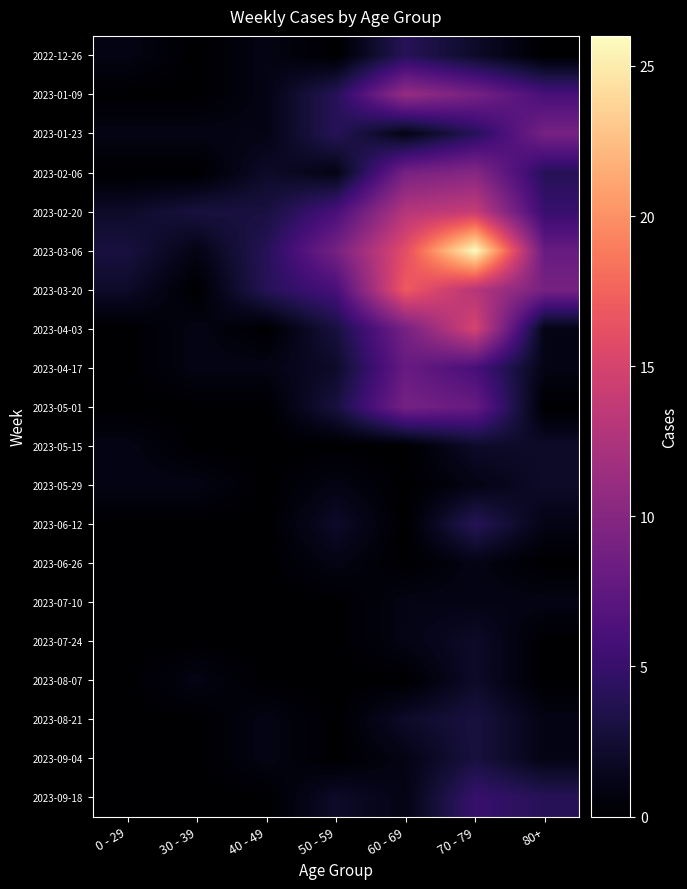

Reading left to right, extract all data points from this chart.

2022-12-26: 0 - 29=1	30 - 39=0	40 - 49=1	50 - 59=0	60 - 69=4	70 - 79=2	80+=0
2023-01-09: 0 - 29=0	30 - 39=0	40 - 49=1	50 - 59=4	60 - 69=11	70 - 79=9	80+=6
2023-01-23: 0 - 29=1	30 - 39=1	40 - 49=1	50 - 59=4	60 - 69=1	70 - 79=4	80+=9
2023-02-06: 0 - 29=0	30 - 39=0	40 - 49=2	50 - 59=1	60 - 69=9	70 - 79=10	80+=4
2023-02-20: 0 - 29=2	30 - 39=3	40 - 49=3	50 - 59=6	60 - 69=13	70 - 79=14	80+=5
2023-03-06: 0 - 29=3	30 - 39=1	40 - 49=4	50 - 59=9	60 - 69=16	70 - 79=26	80+=8
2023-03-20: 0 - 29=2	30 - 39=0	40 - 49=4	50 - 59=6	60 - 69=17	70 - 79=13	80+=9
2023-04-03: 0 - 29=0	30 - 39=1	40 - 49=0	50 - 59=3	60 - 69=9	70 - 79=15	80+=1
2023-04-17: 0 - 29=0	30 - 39=1	40 - 49=1	50 - 59=2	60 - 69=8	70 - 79=6	80+=1
2023-05-01: 0 - 29=0	30 - 39=0	40 - 49=0	50 - 59=3	60 - 69=9	70 - 79=8	80+=0
2023-05-15: 0 - 29=1	30 - 39=0	40 - 49=0	50 - 59=0	60 - 69=0	70 - 79=2	80+=2
2023-05-29: 0 - 29=1	30 - 39=1	40 - 49=0	50 - 59=1	60 - 69=0	70 - 79=1	80+=2
2023-06-12: 0 - 29=0	30 - 39=0	40 - 49=0	50 - 59=2	60 - 69=0	70 - 79=4	80+=1
2023-06-26: 0 - 29=0	30 - 39=0	40 - 49=0	50 - 59=1	60 - 69=0	70 - 79=1	80+=0
2023-07-10: 0 - 29=0	30 - 39=0	40 - 49=0	50 - 59=0	60 - 69=1	70 - 79=1	80+=1
2023-07-24: 0 - 29=0	30 - 39=0	40 - 49=0	50 - 59=0	60 - 69=1	70 - 79=2	80+=0
2023-08-07: 0 - 29=0	30 - 39=1	40 - 49=0	50 - 59=0	60 - 69=0	70 - 79=2	80+=0
2023-08-21: 0 - 29=0	30 - 39=0	40 - 49=1	50 - 59=0	60 - 69=2	70 - 79=3	80+=1
2023-09-04: 0 - 29=0	30 - 39=0	40 - 49=1	50 - 59=0	60 - 69=1	70 - 79=3	80+=1
2023-09-18: 0 - 29=0	30 - 39=0	40 - 49=0	50 - 59=2	60 - 69=1	70 - 79=5	80+=4